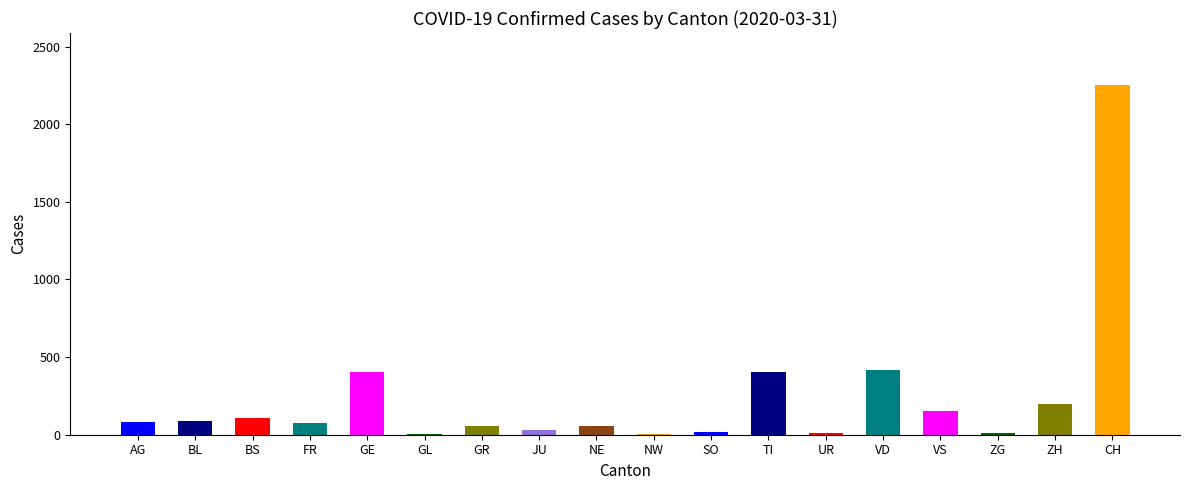

What is the ratio of the value at NE to the value at VS?

0.4